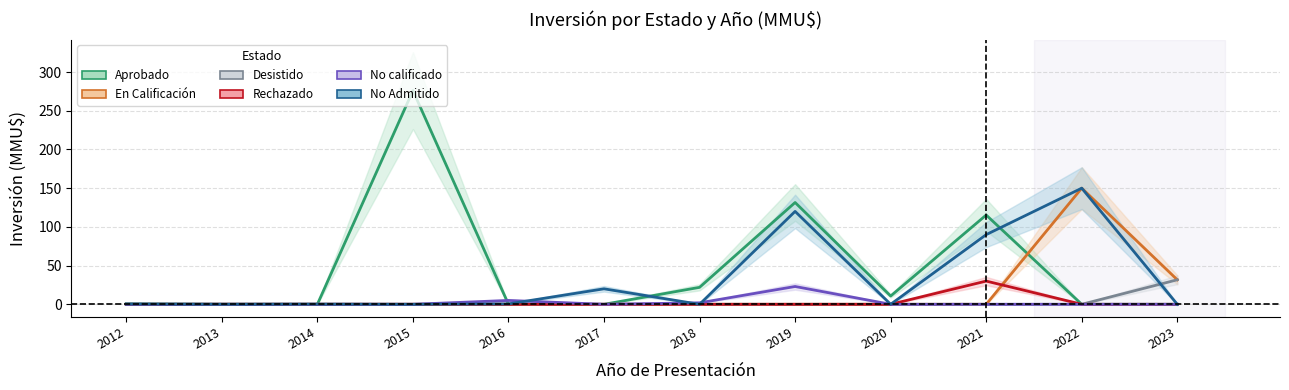

What is the value of the Desistido point at the 3rd from the left?

0.2